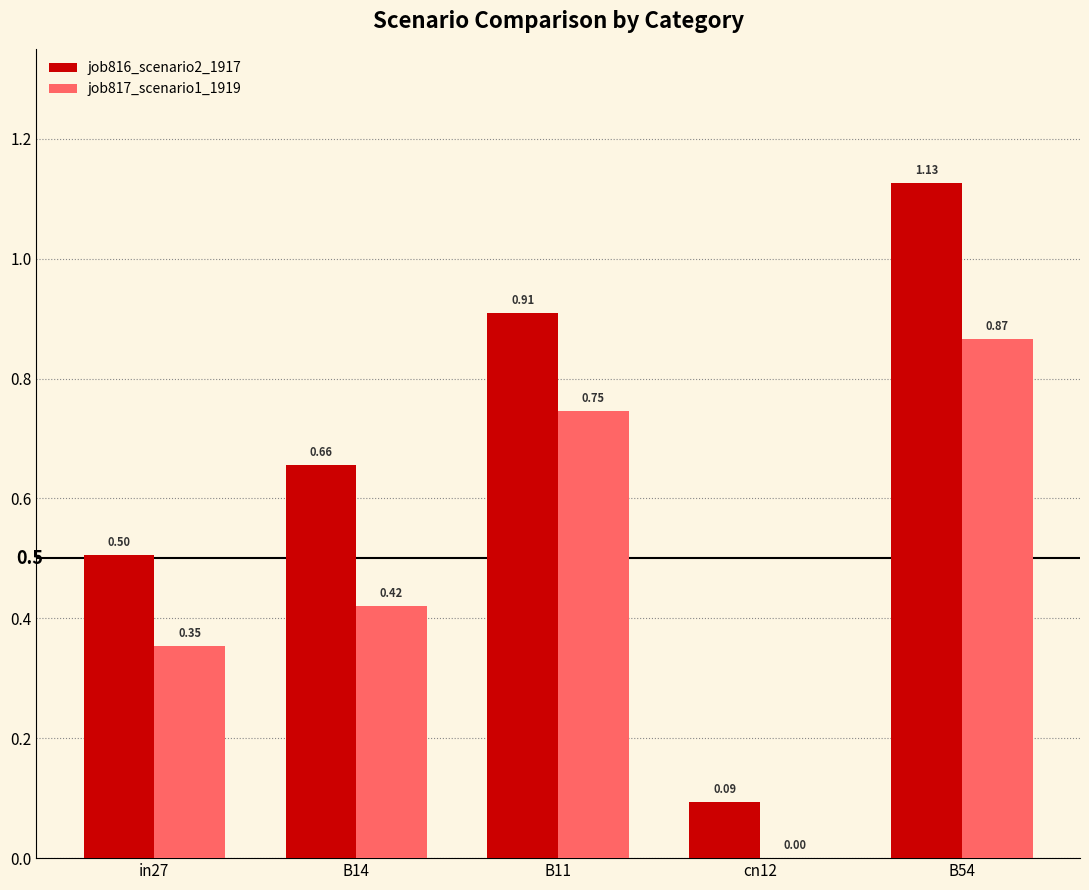

Between B11 and cn12, which series saw the biggest shift?

job816_scenario2_1917